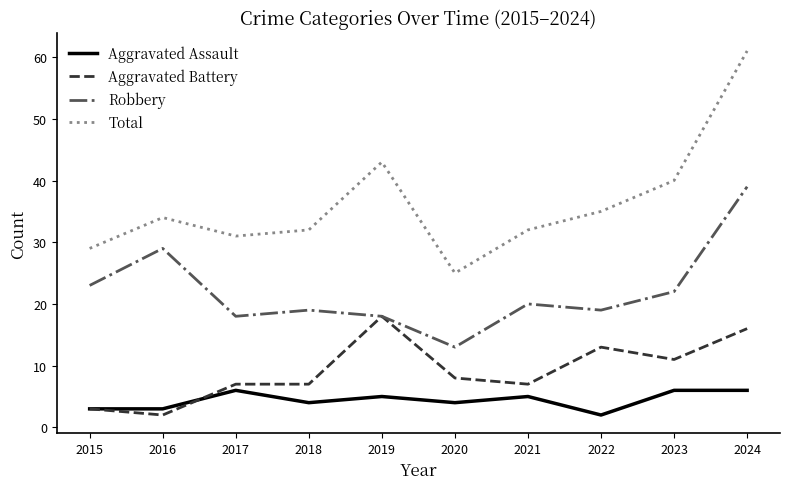

True or false: Total and Robbery cross at least once.

False